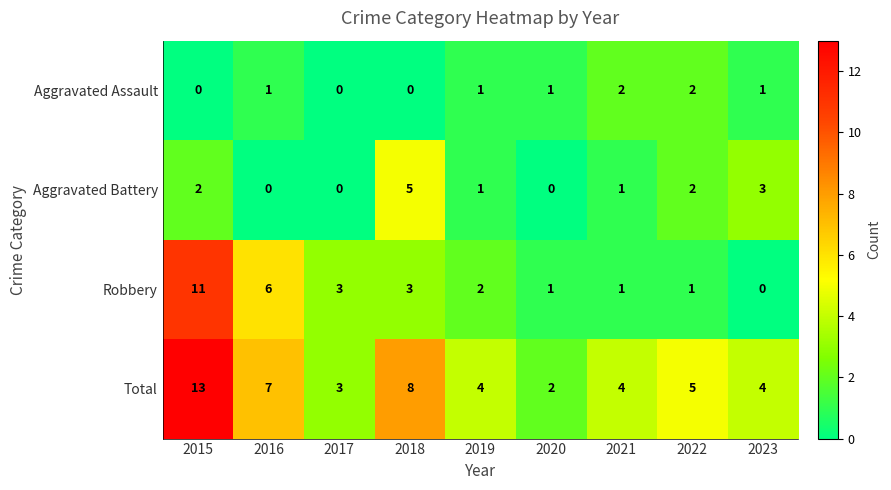

What is the difference between the highest and lowest values at 2017?

3